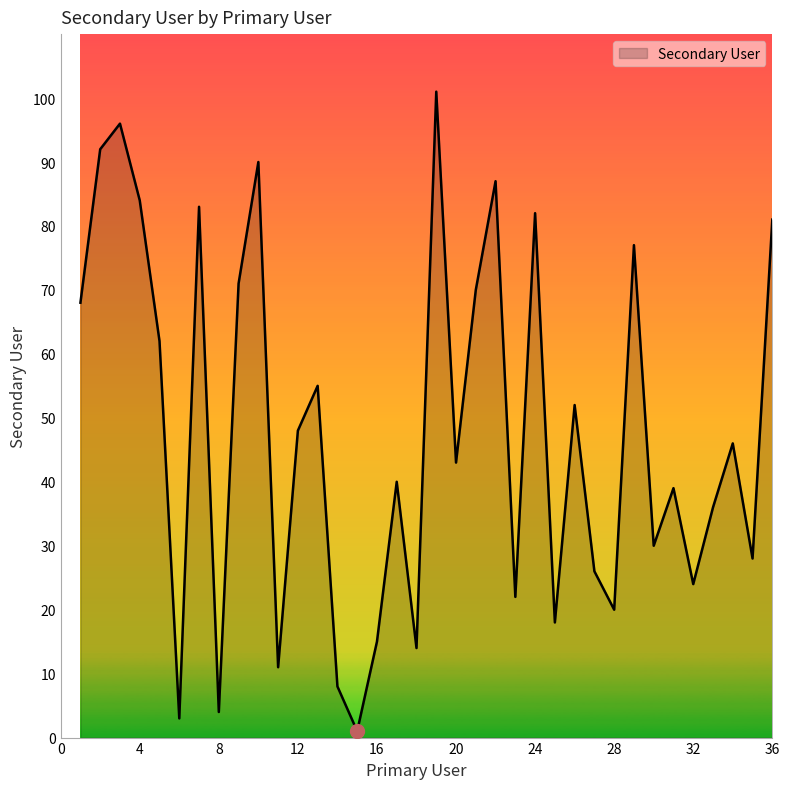

What is the difference between the maximum and minimum values?

100